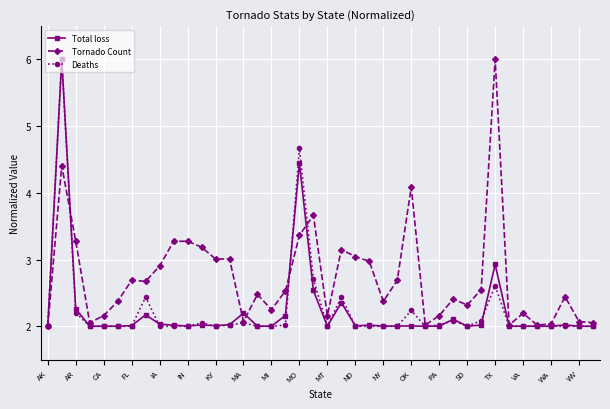

What is the average value of the Tornado Count series?

2.7